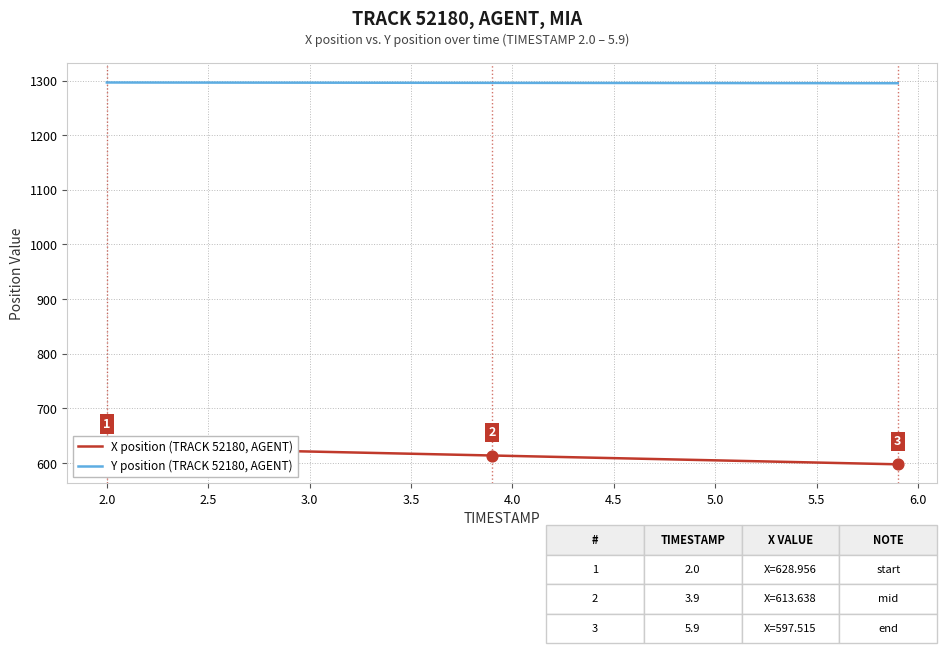

What is the maximum value for Y position (TRACK 52180, AGENT)?

1296.4